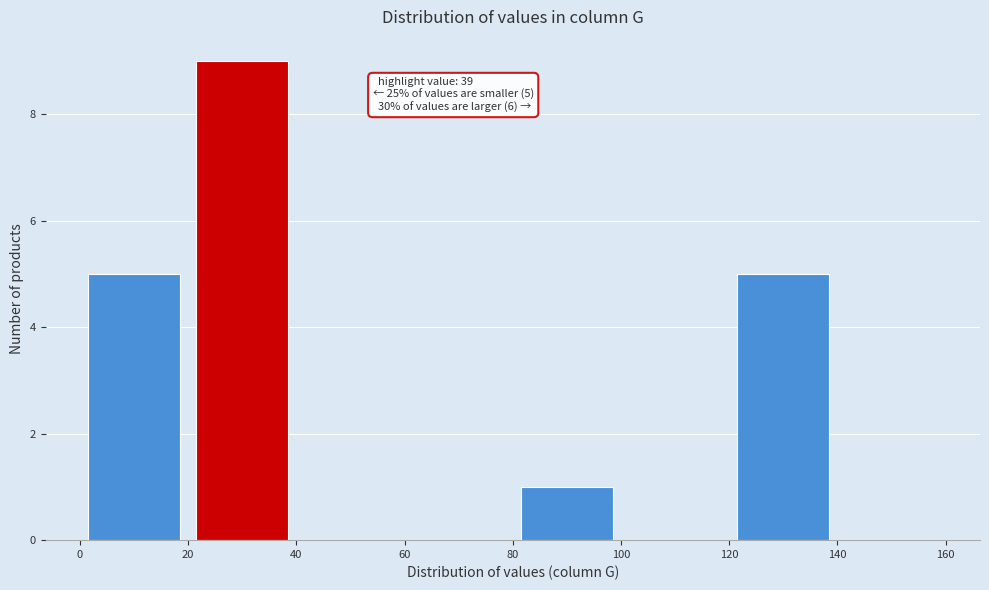

Over which range of the x-axis is the bar tallest?

20 to 40